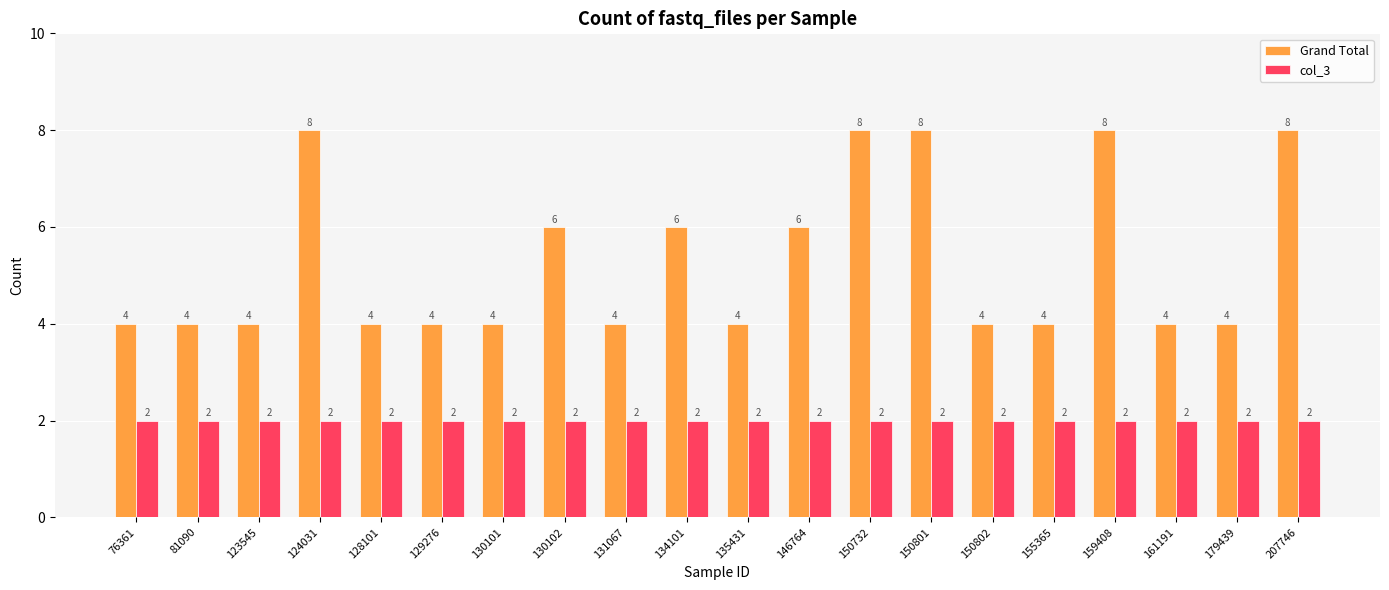

What are all the series names shown in the legend?

Grand Total, col_3